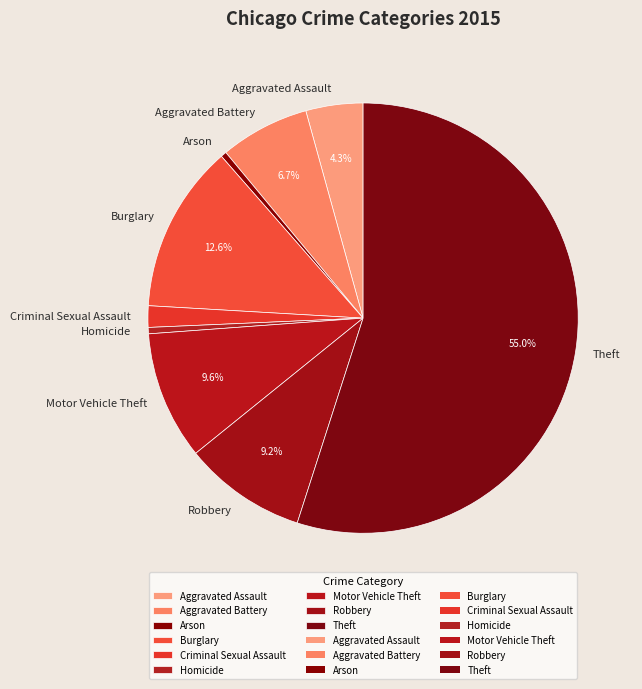

Combined, do Arson and Criminal Sexual Assault account for over 50%?

No